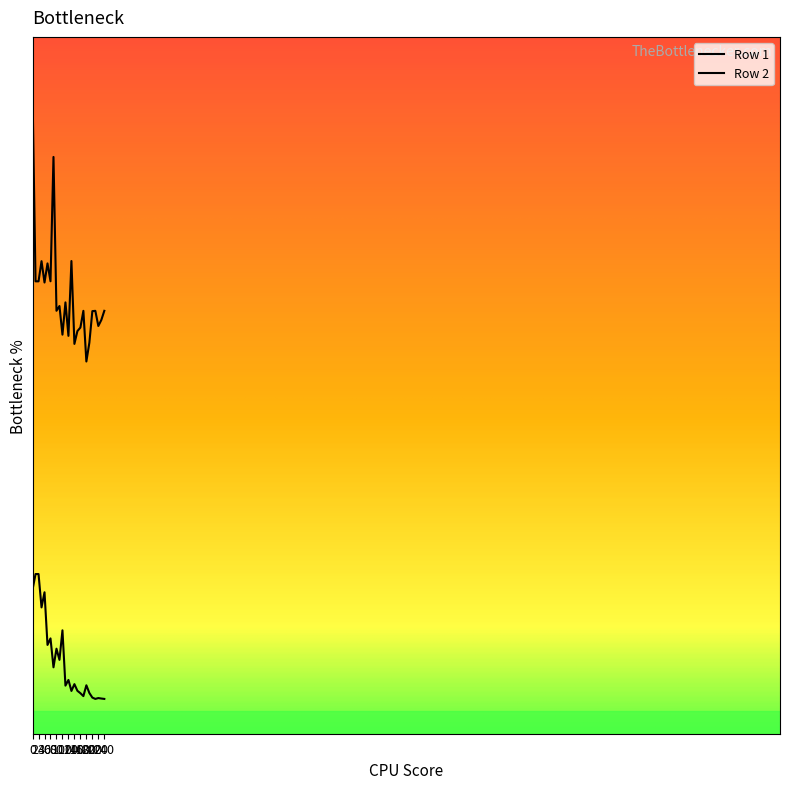

What are all the series names shown in the legend?

Row 1, Row 2